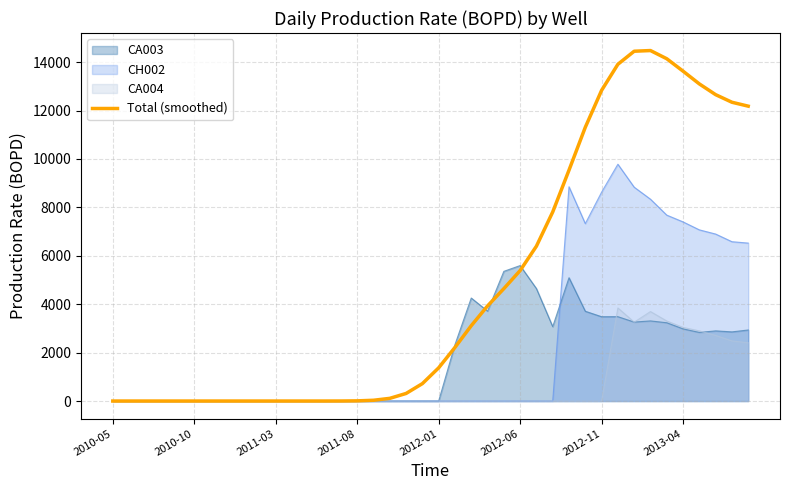

What is the highest value of the CA003 series?

5596.6